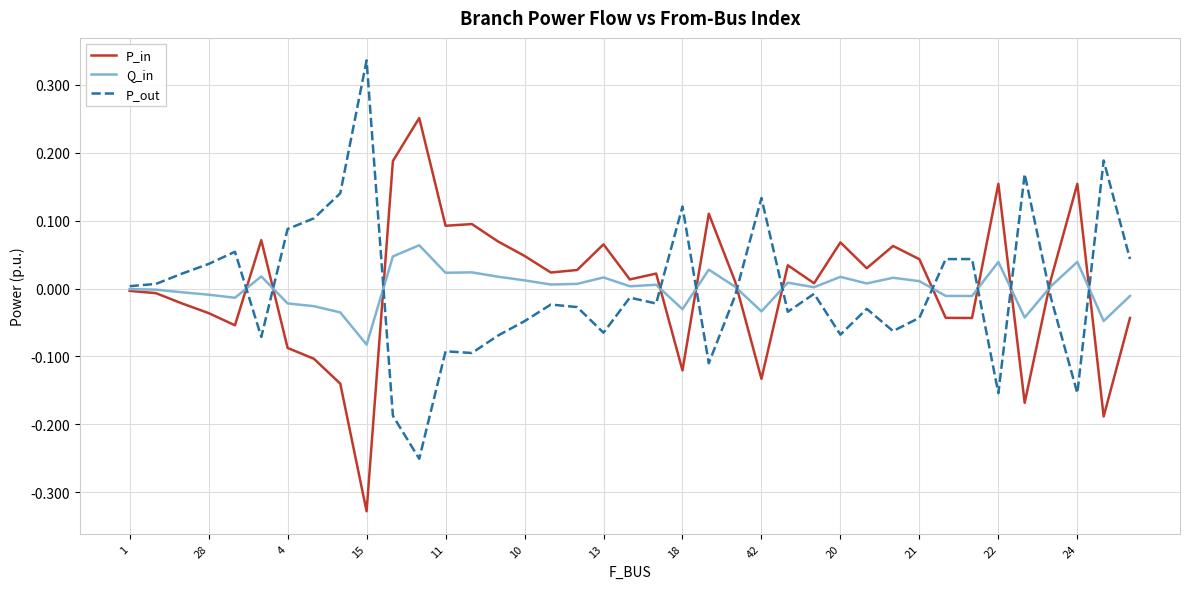

List the series in order of their peak value, lowest first.

Q_in, P_in, P_out